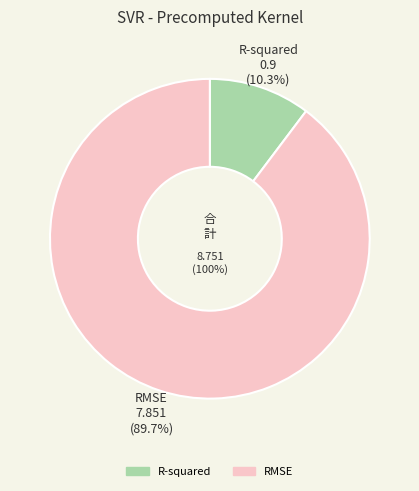

Is the sum of RMSE and R-squared greater than half?

Yes